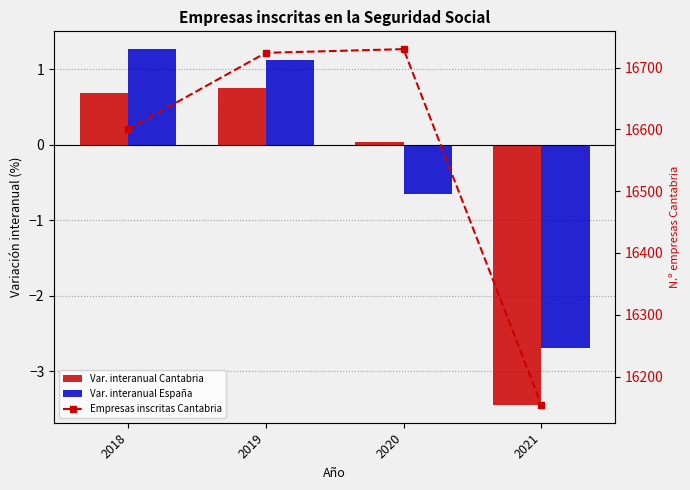

List the labels in order of Var. interanual Cantabria value, smallest first.

2021, 2020, 2018, 2019